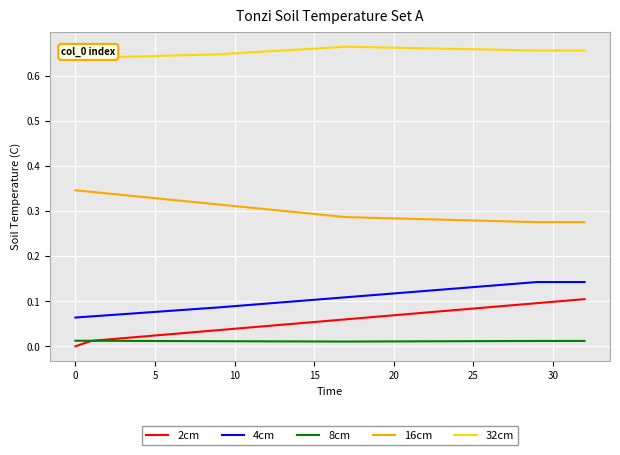

Which series has the largest range (max minus min)?

2cm